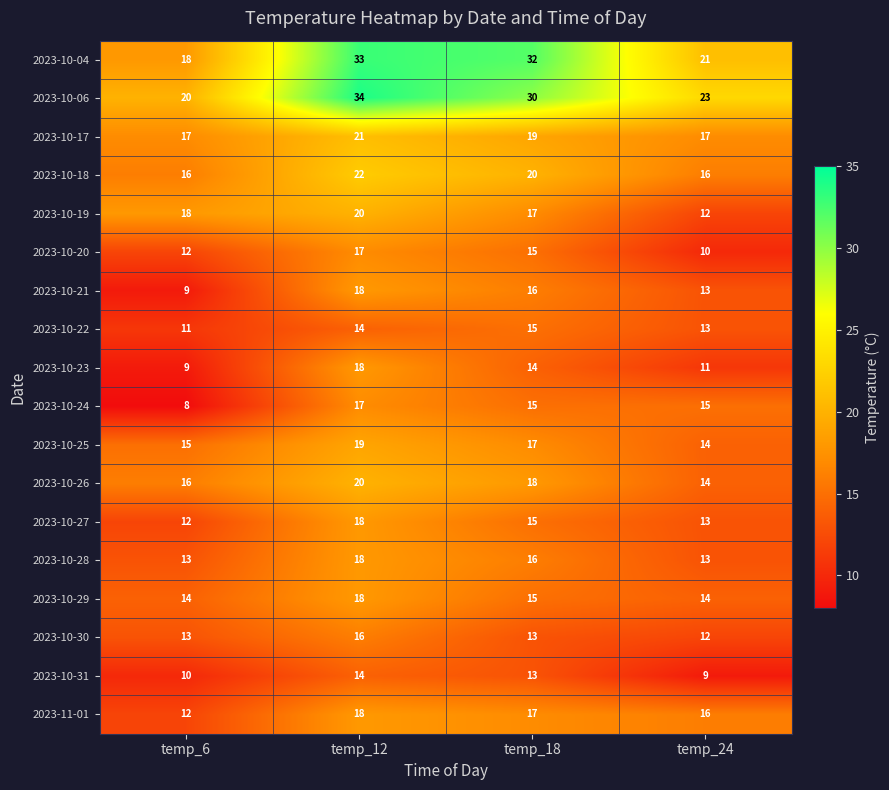

Count the number of categories in the chart.

4